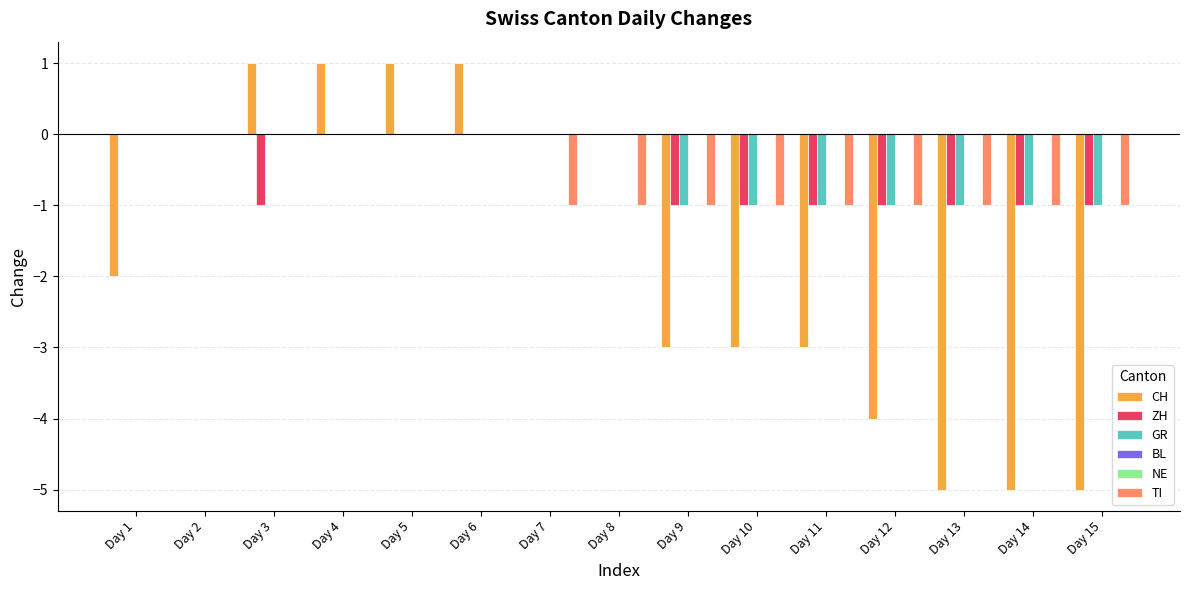

List the series in order of their peak value, highest first.

CH, ZH, GR, BL, NE, TI